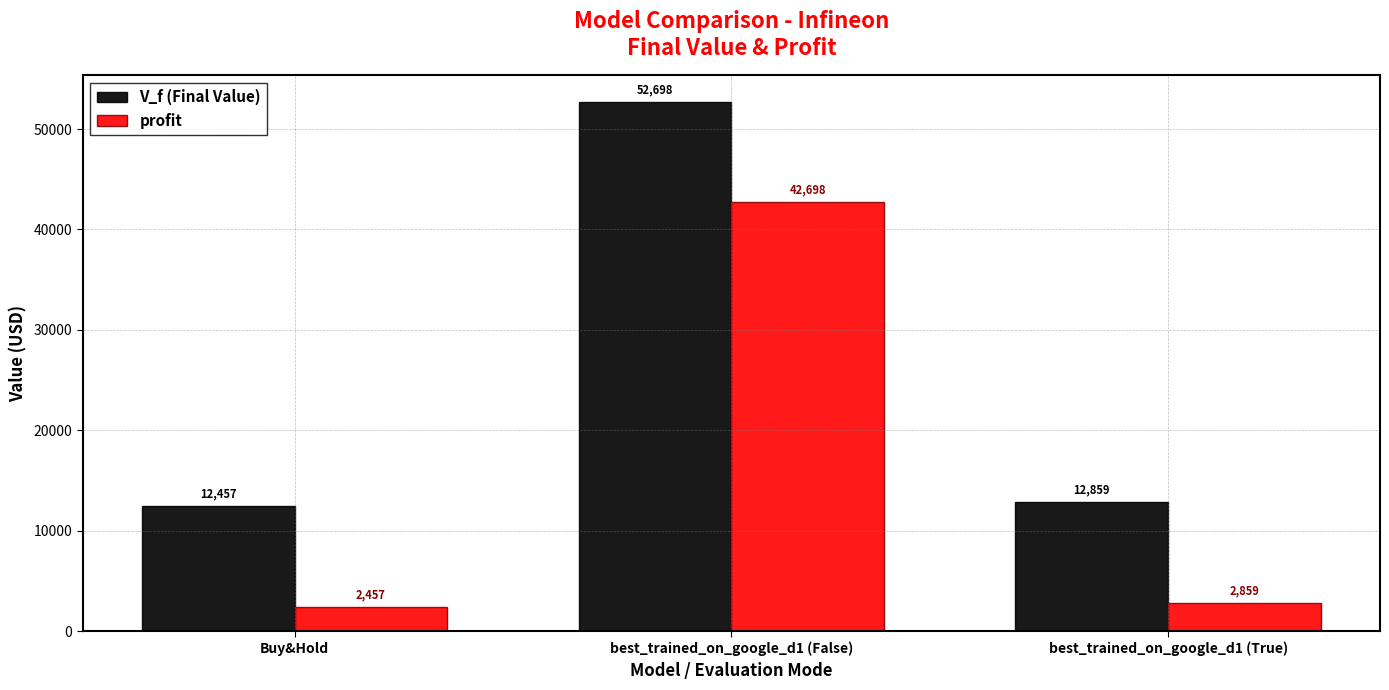

Is it true that V_f (Final Value) equals 20928.6 at Buy&Hold?

False